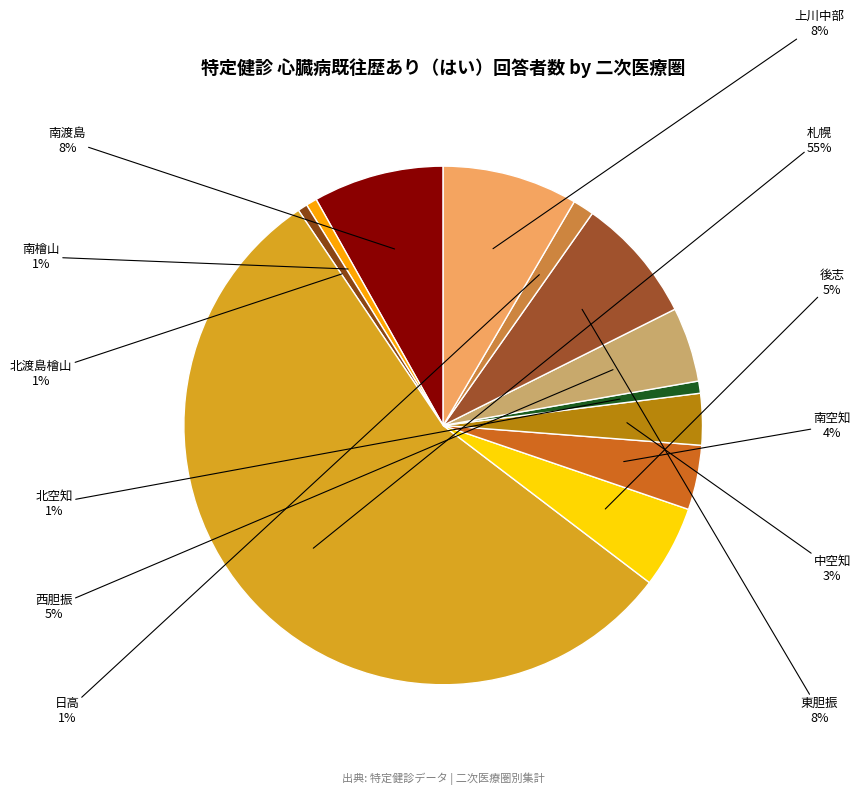

True or false: 日高 accounts for 1% of the total.

True